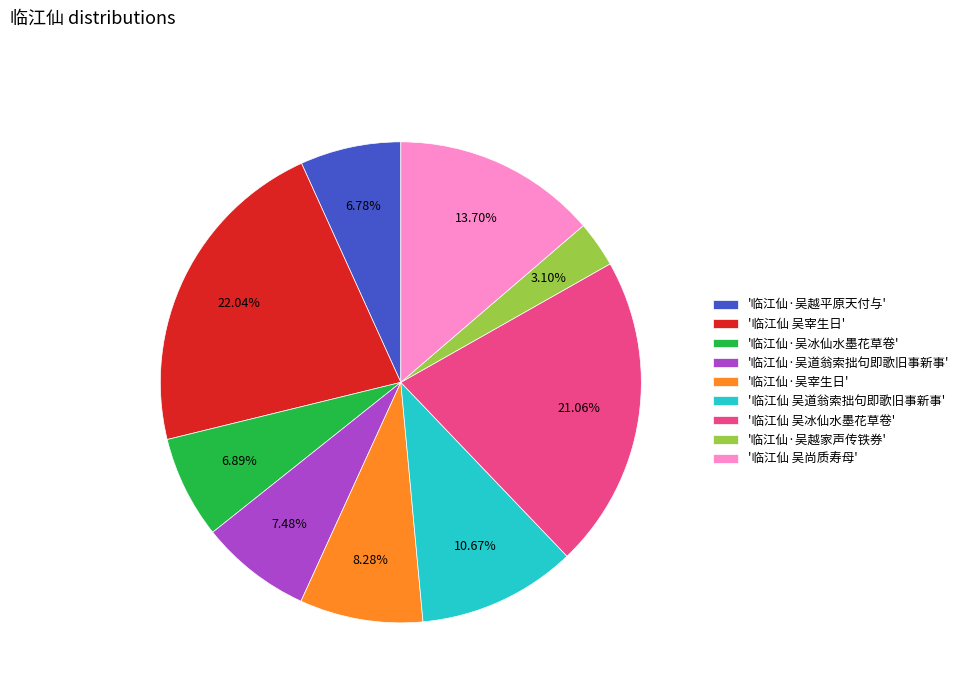

Which category has the biggest portion of the pie?

'临江仙 吴宰生日'